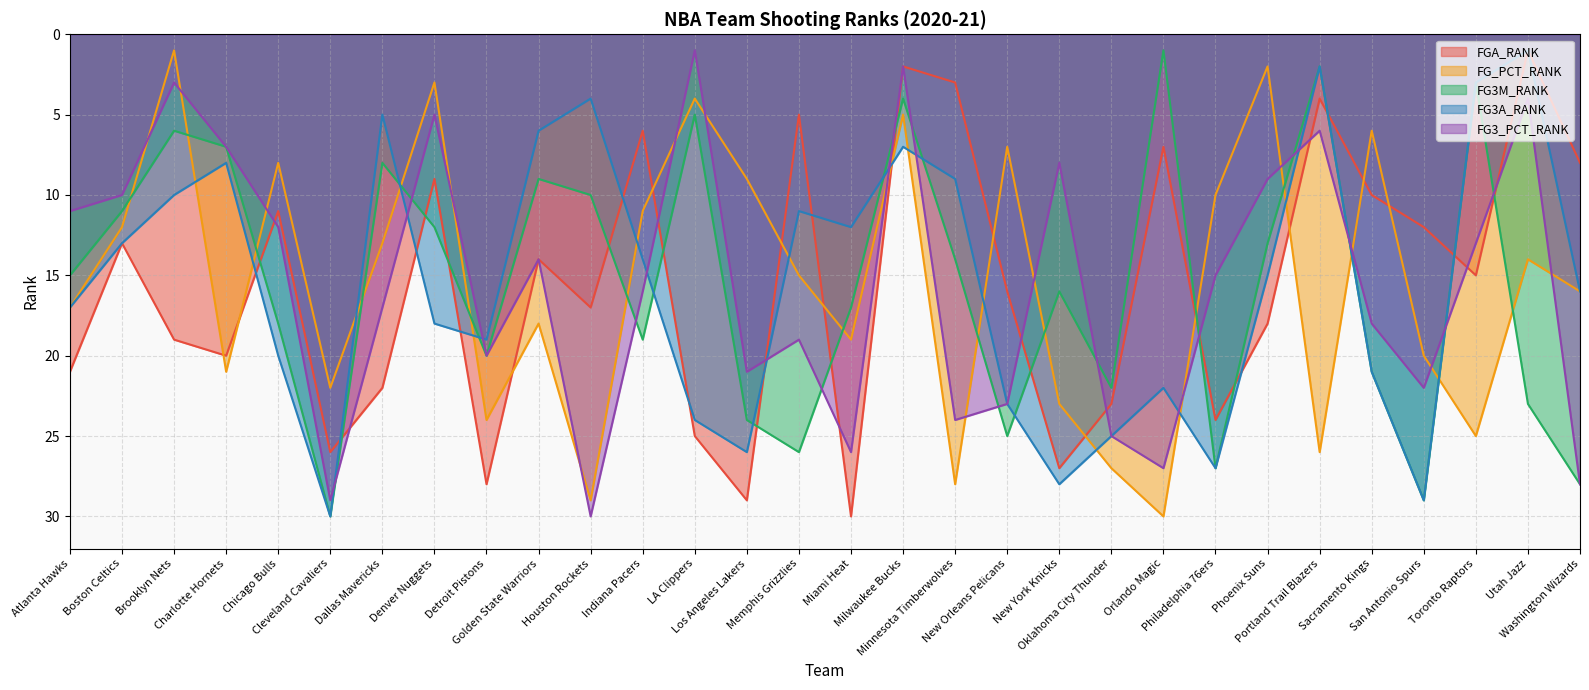

How many interior local valleys does the FGA_RANK series have?

10